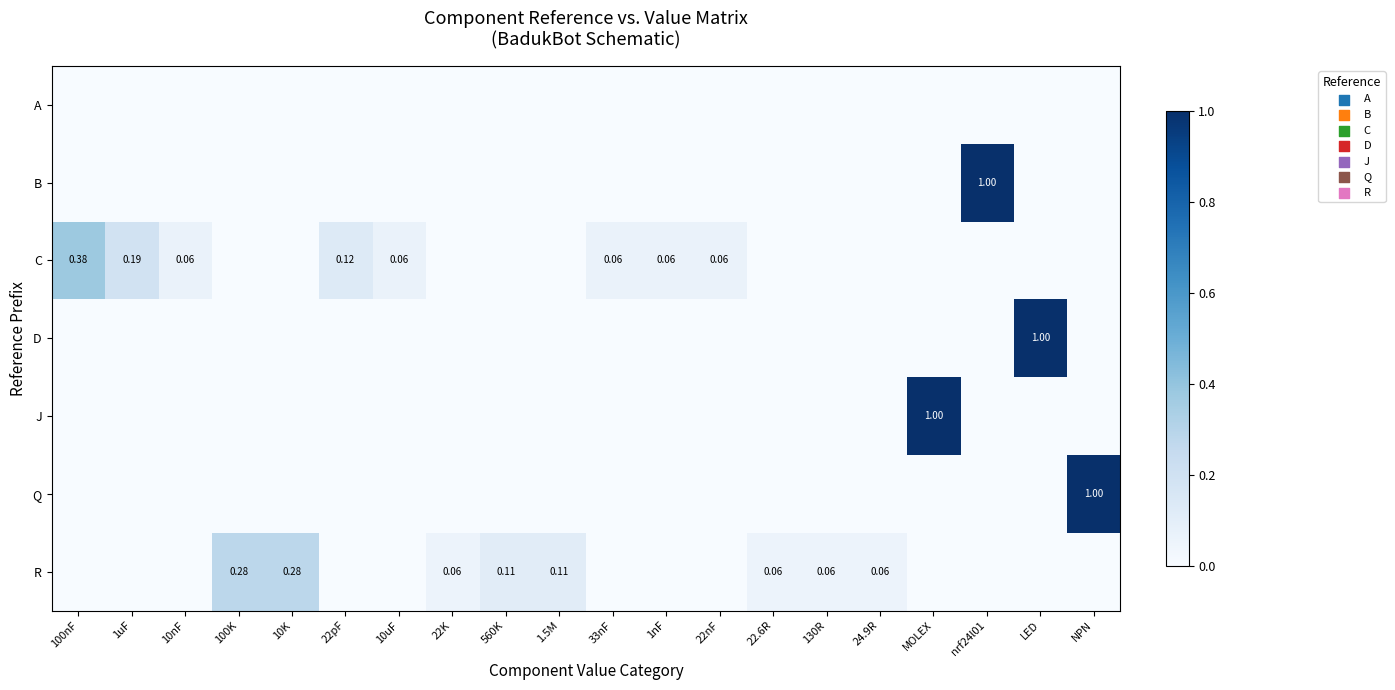

At 24.9R, list the series in order from largest to smallest.

R, A, B, C, D, J, Q